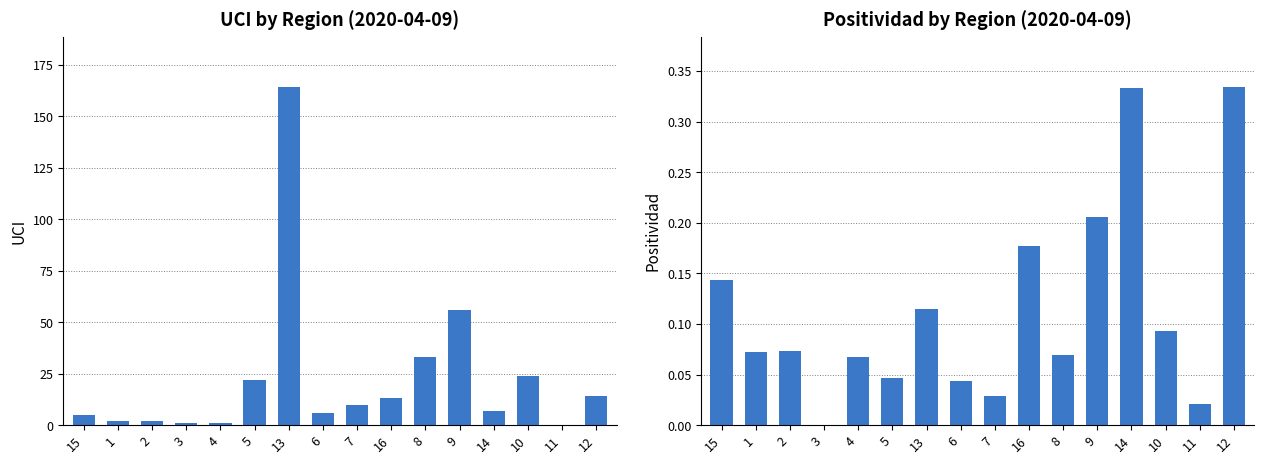

Which category has the lowest value in the UCI series?

11